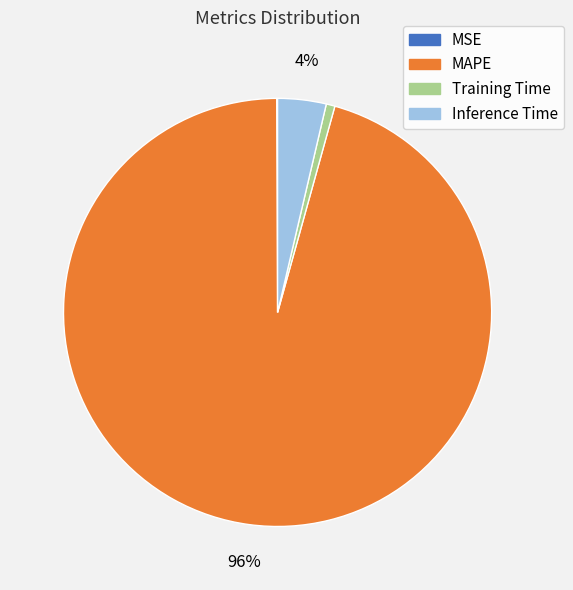

To the nearest percent, what is the average slice percentage?

25%